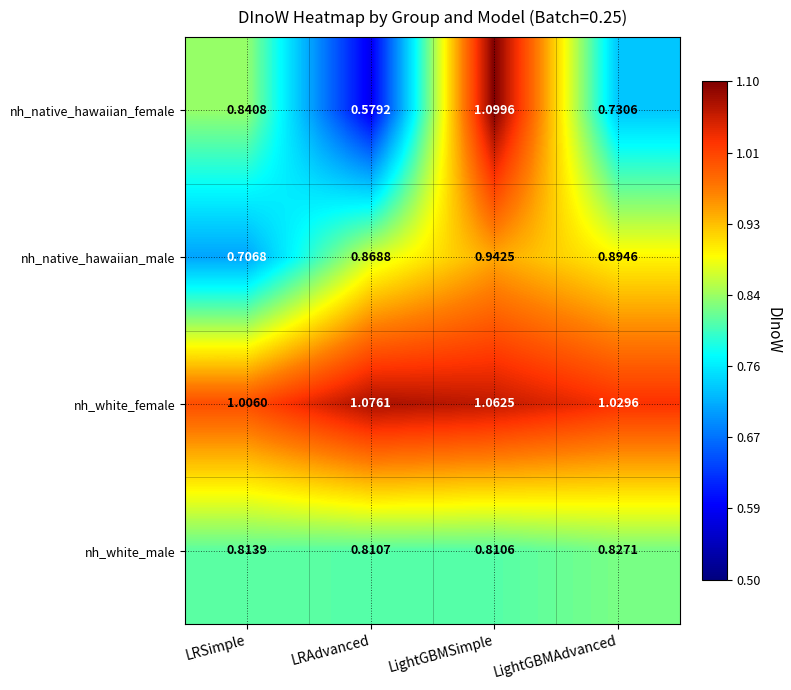

List the series in order of their peak value, lowest first.

nh_white_male, nh_native_hawaiian_male, nh_white_female, nh_native_hawaiian_female